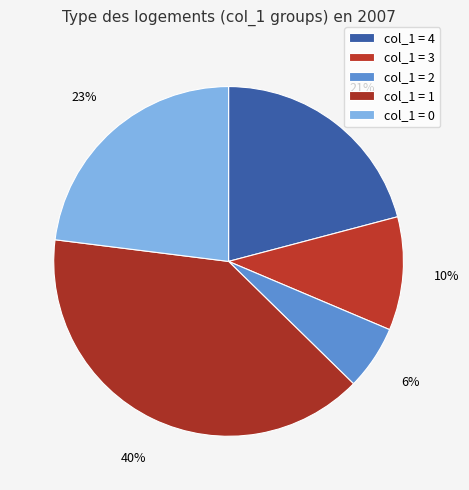

How many segments does this pie chart have?

5